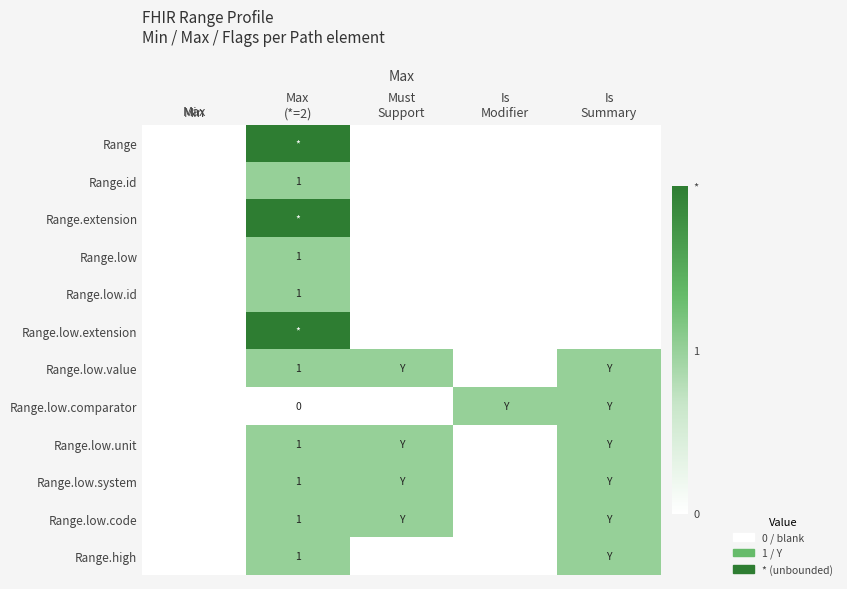

Which series has the largest total across all categories?

Range.low.value